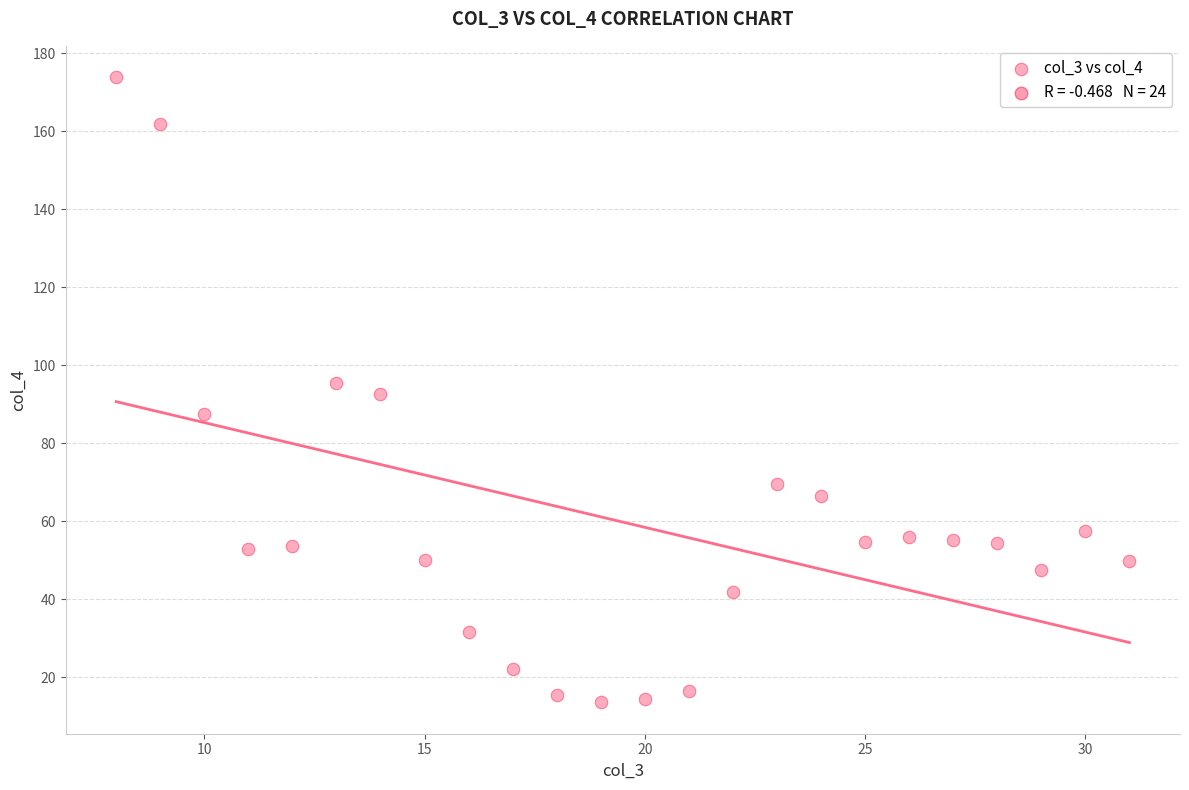

What is the range of X values (max minus min)?

23.0